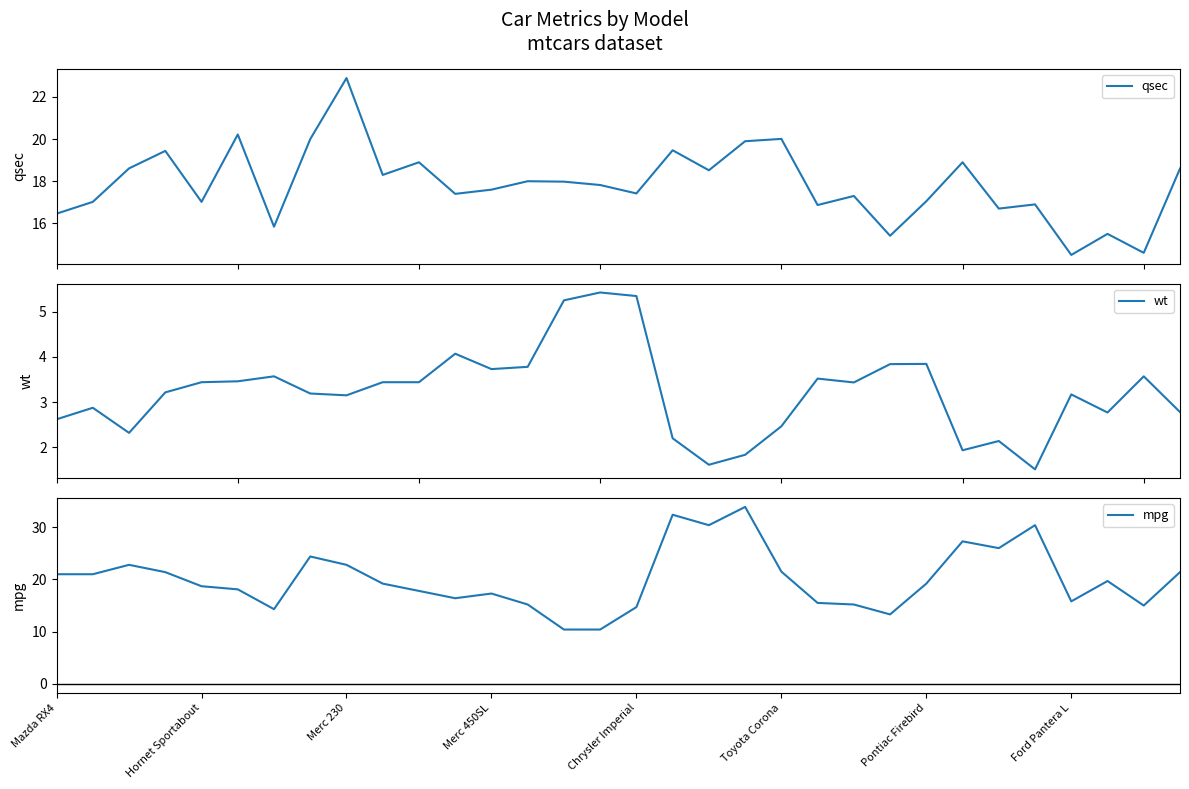

What is the value of the mpg point at the 7th from the left?

14.3